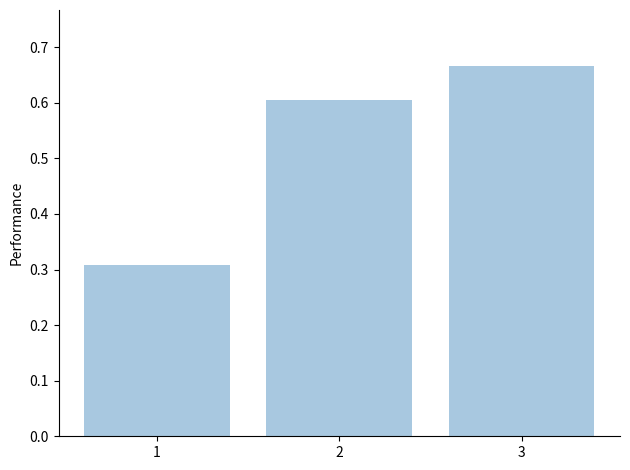

Which category has the highest value across all series?

3